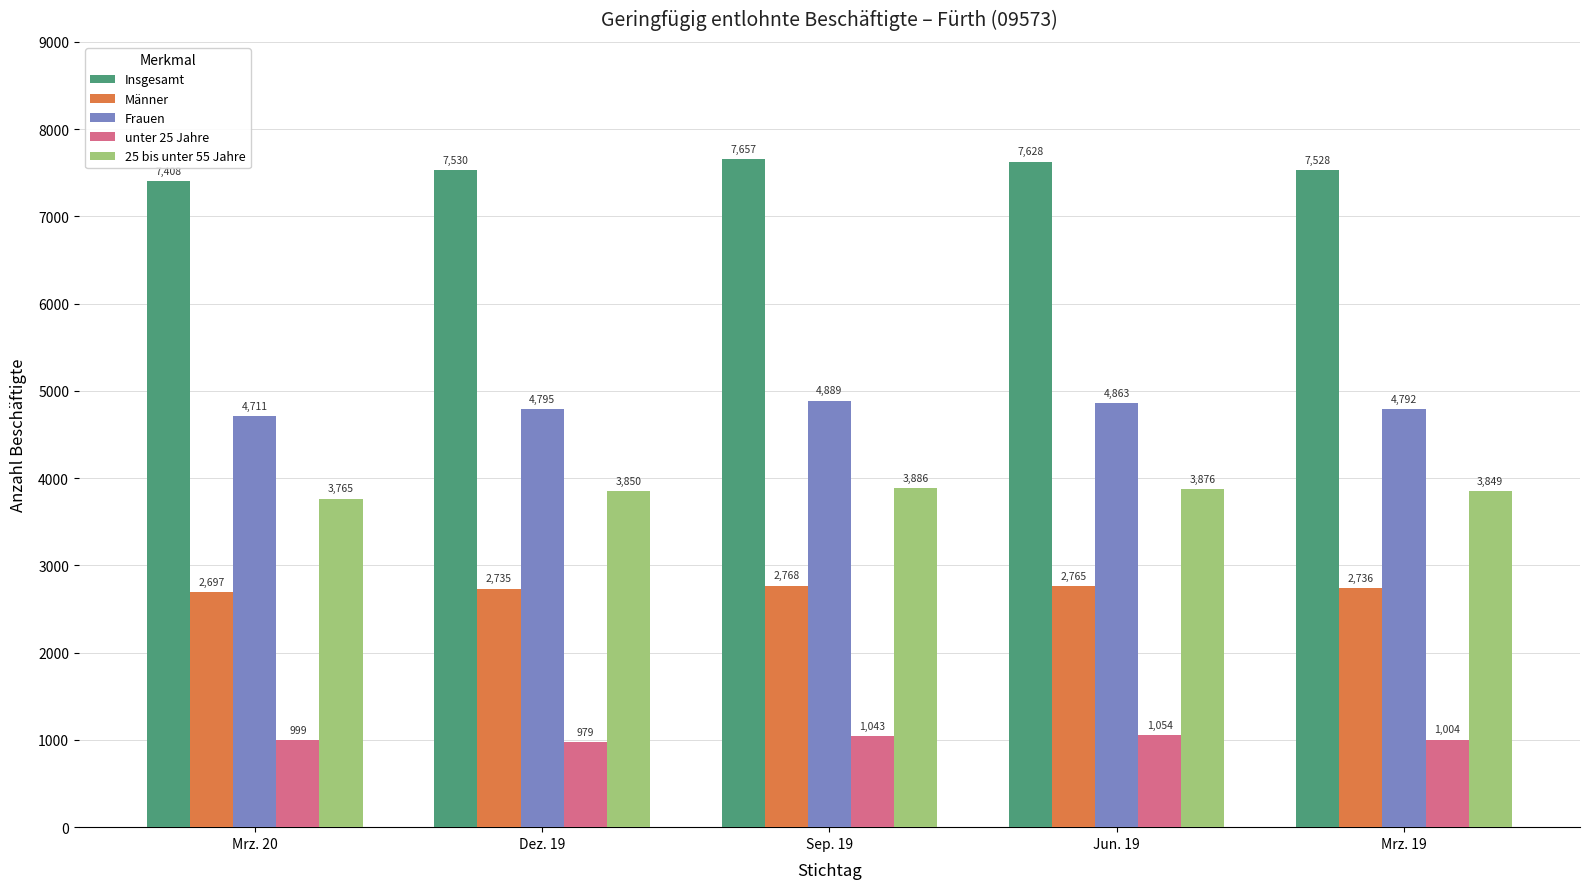

Is it true that 25 bis unter 55 Jahre equals 6101 at Mrz. 19?

False